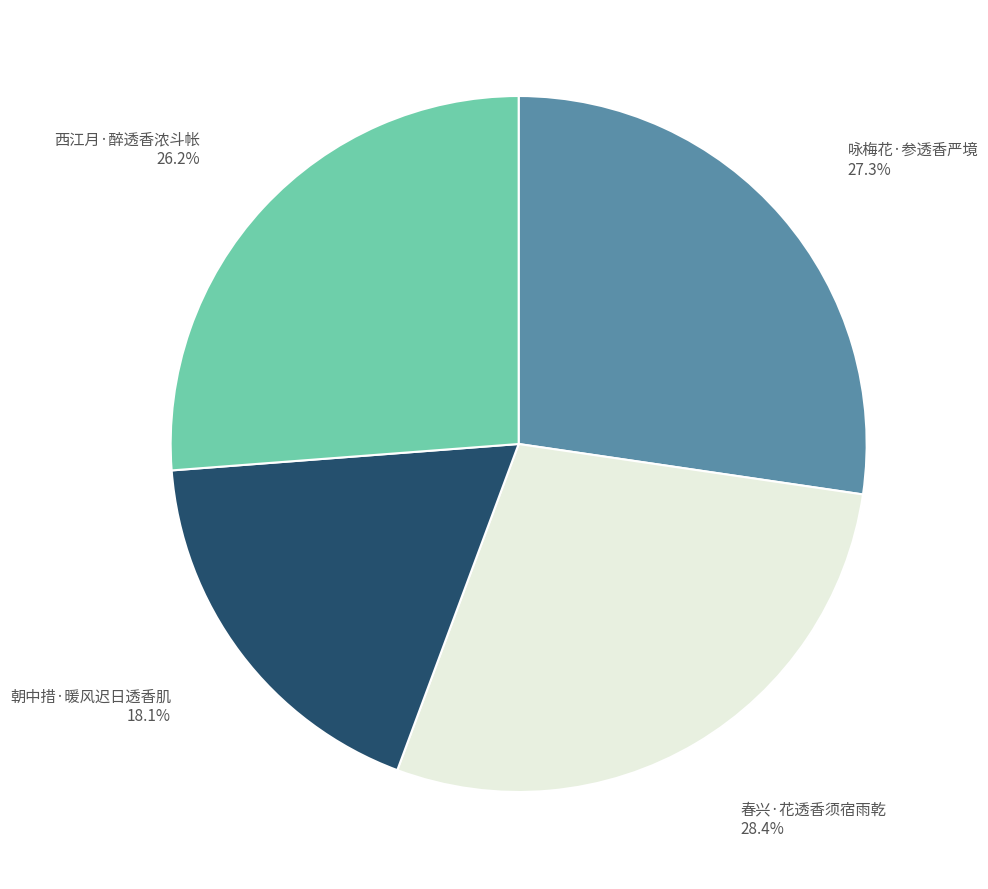

Which slice is the largest?

春兴·花透香须宿雨乾